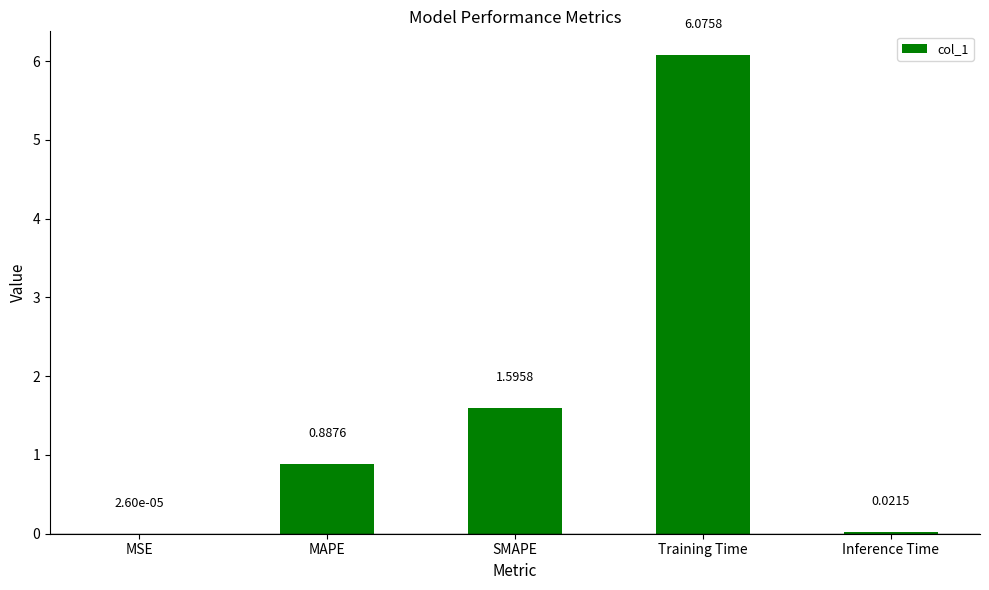

What is the sum of the values at MSE and Training Time?

6.1